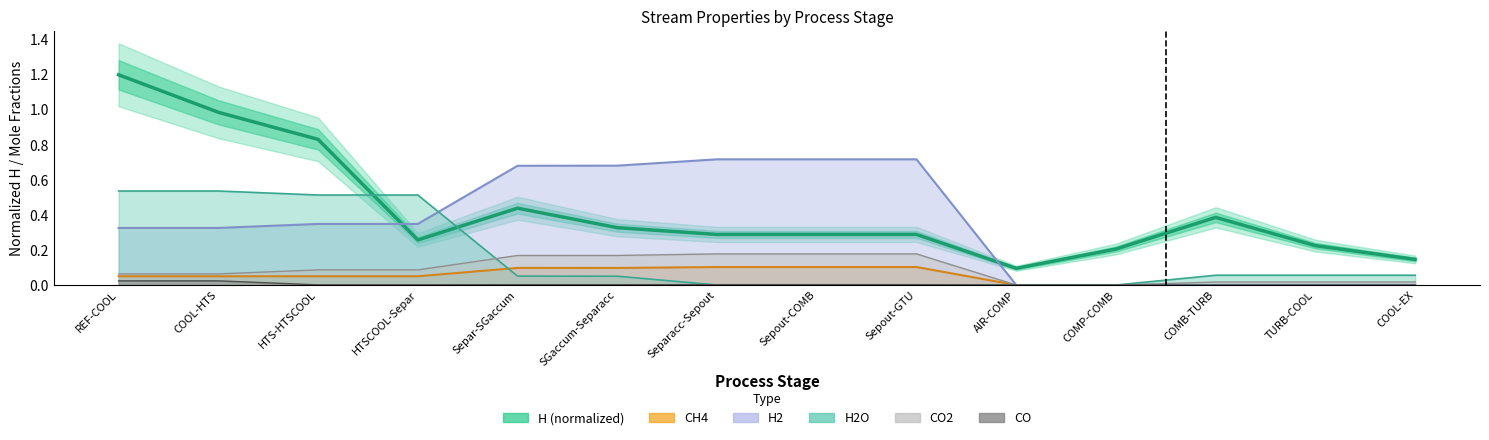

What is the value of the 2nd point from the left?

1.0